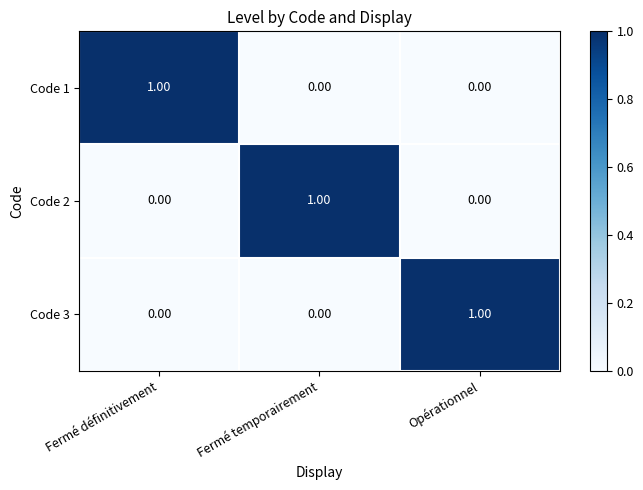

Which category has the highest value in the Code 2 series?

Fermé temporairement